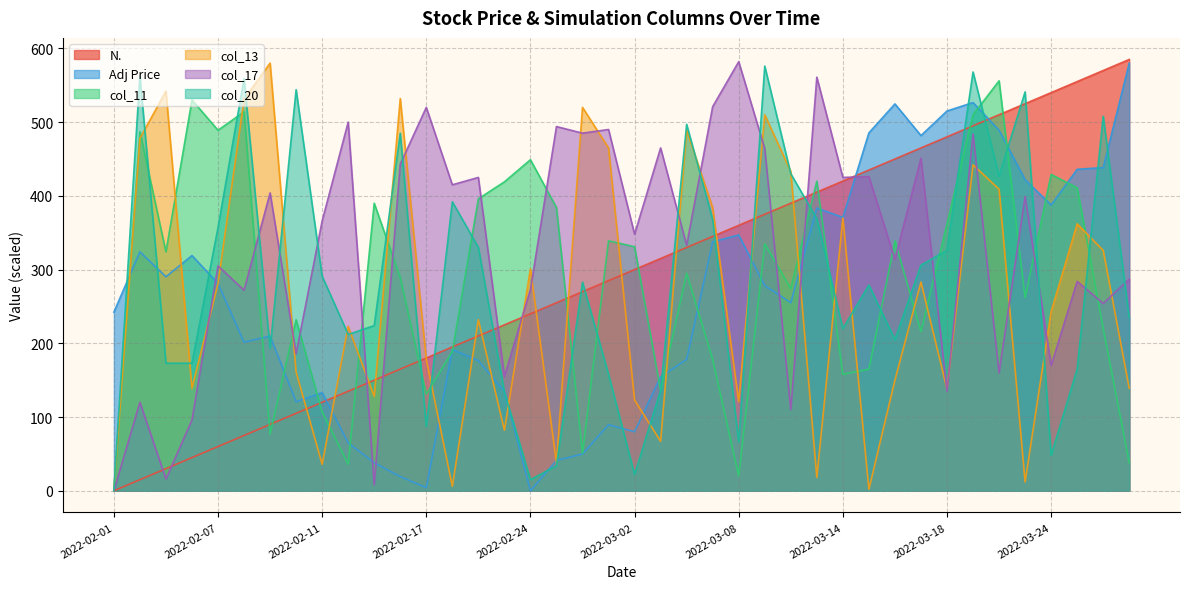

What position from the left is 2022-03-23?

36